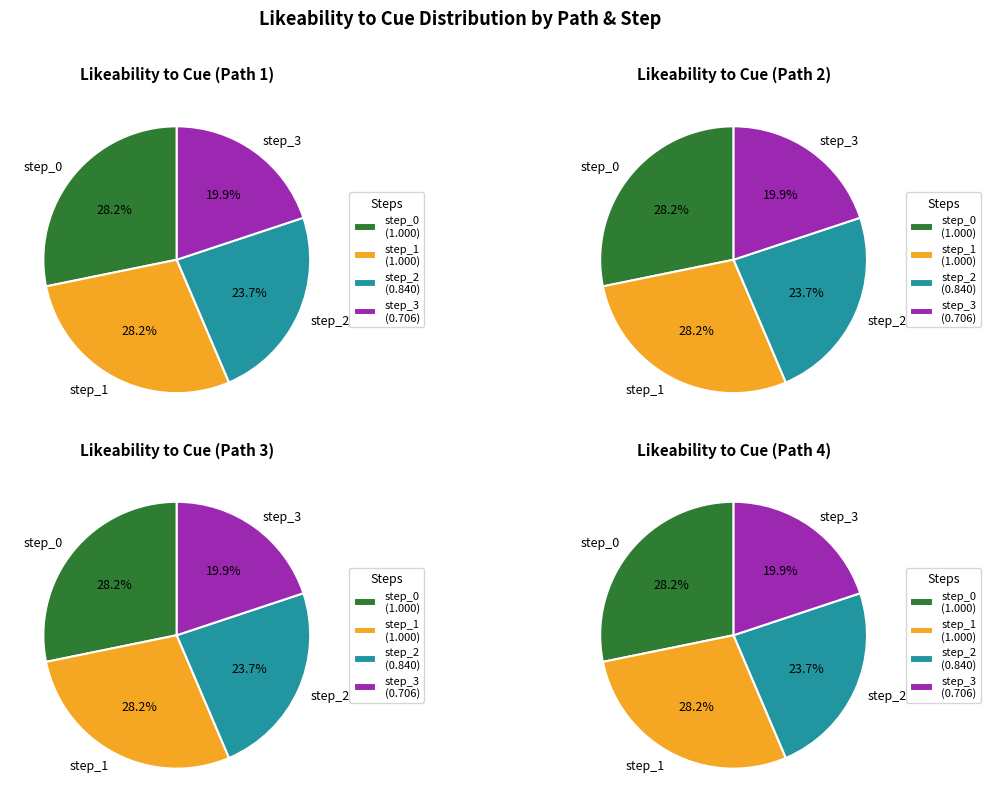

Is the sum of step_1 and step_3 greater than half?

No